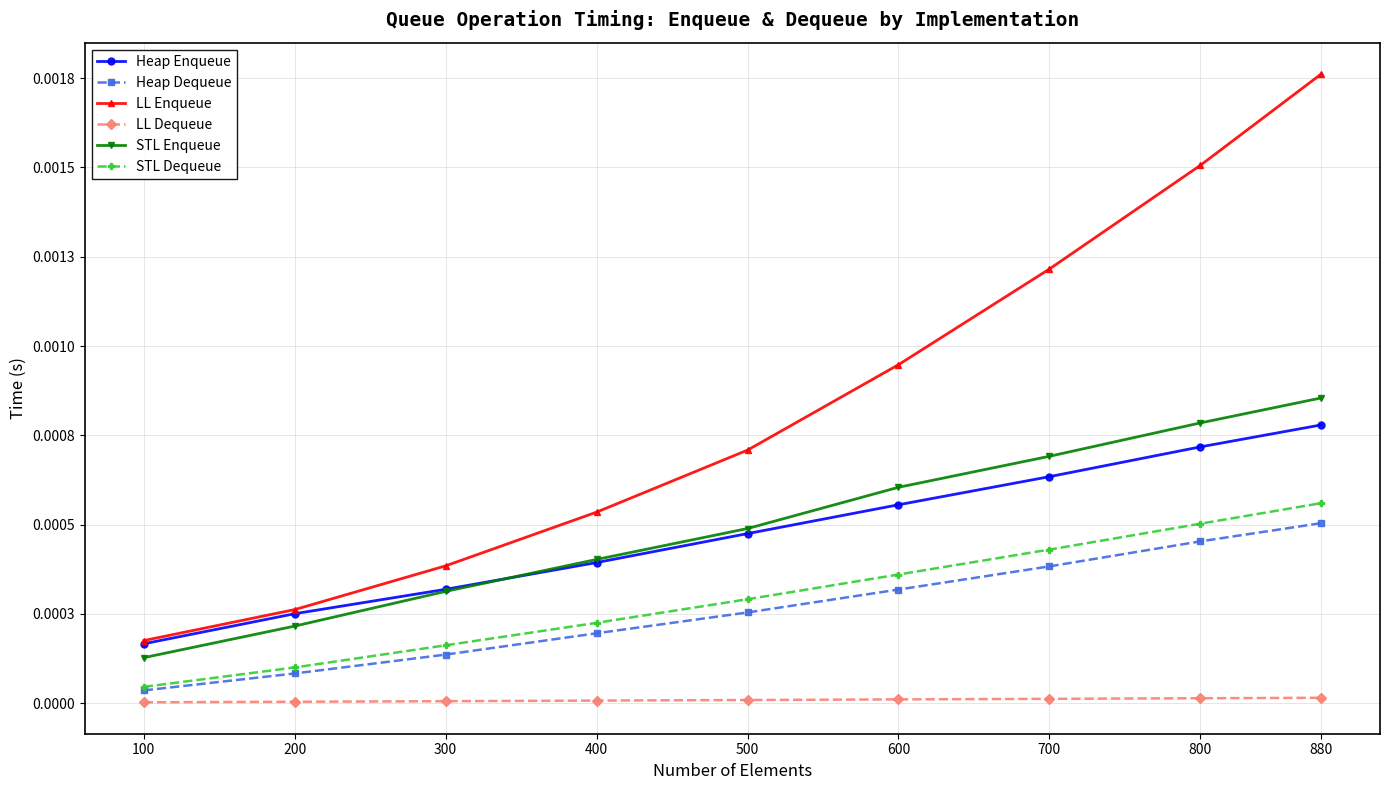

Rank the series by their maximum value, from lowest to highest.

LL Dequeue, Heap Dequeue, STL Dequeue, Heap Enqueue, STL Enqueue, LL Enqueue